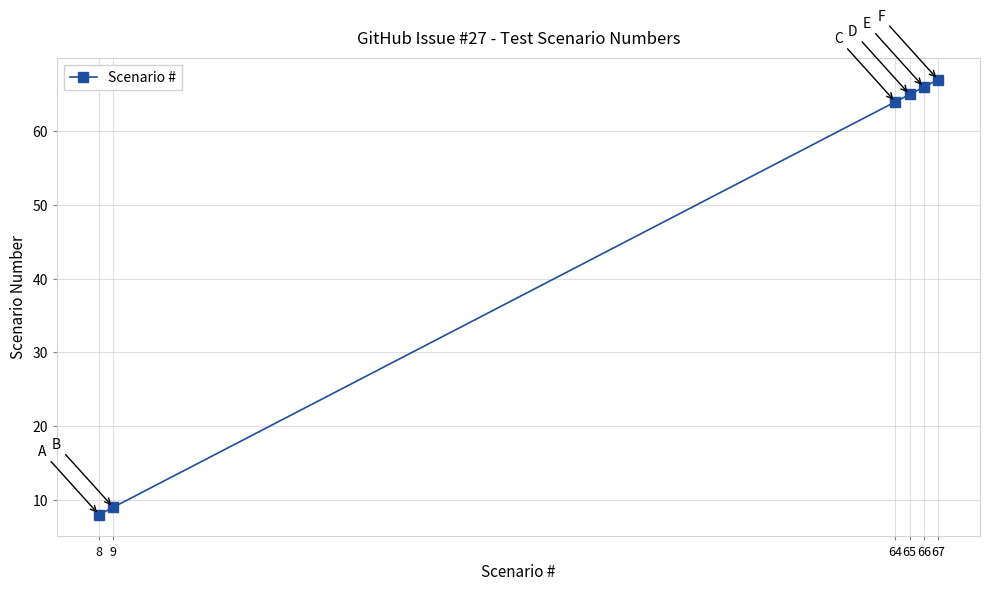

What is the sum of all values?

279